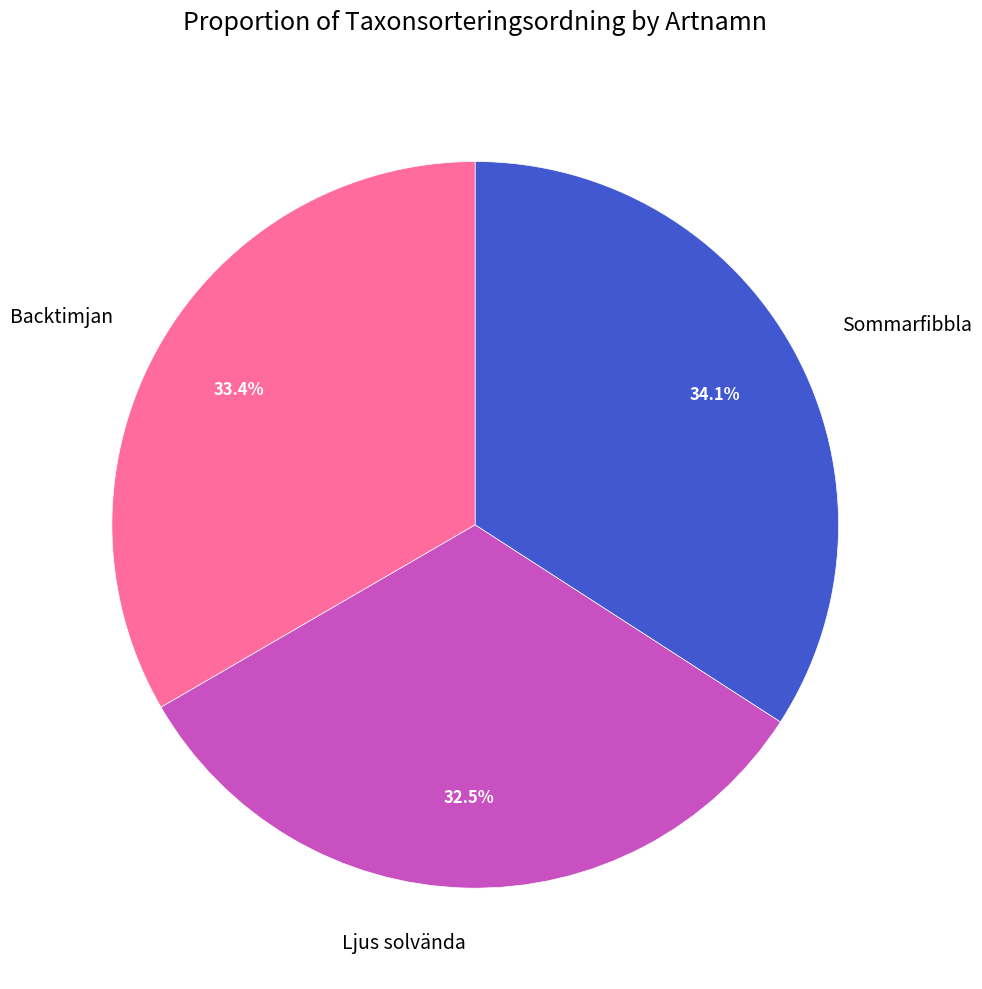

To the nearest percent, what is the difference between the Sommarfibbla and Ljus solvända slice percentages?

2%